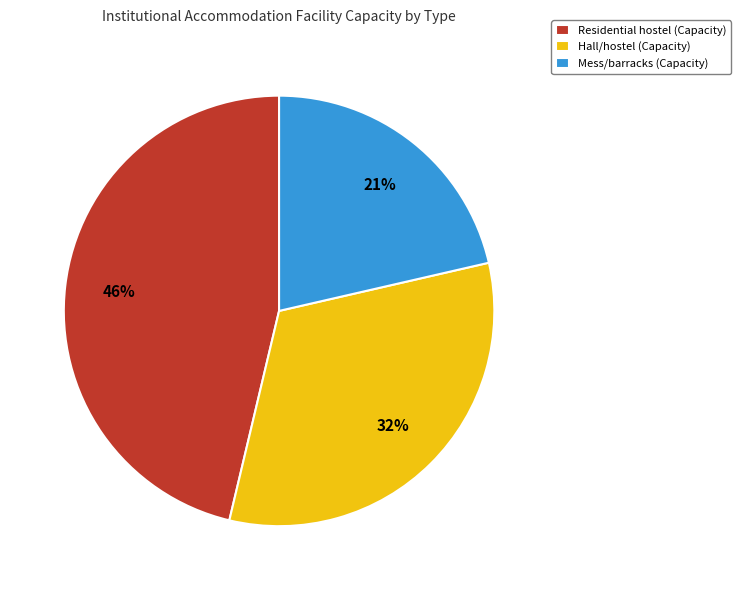

What percentage is the Hall/hostel (Capacity) slice, to the nearest percent?

32%